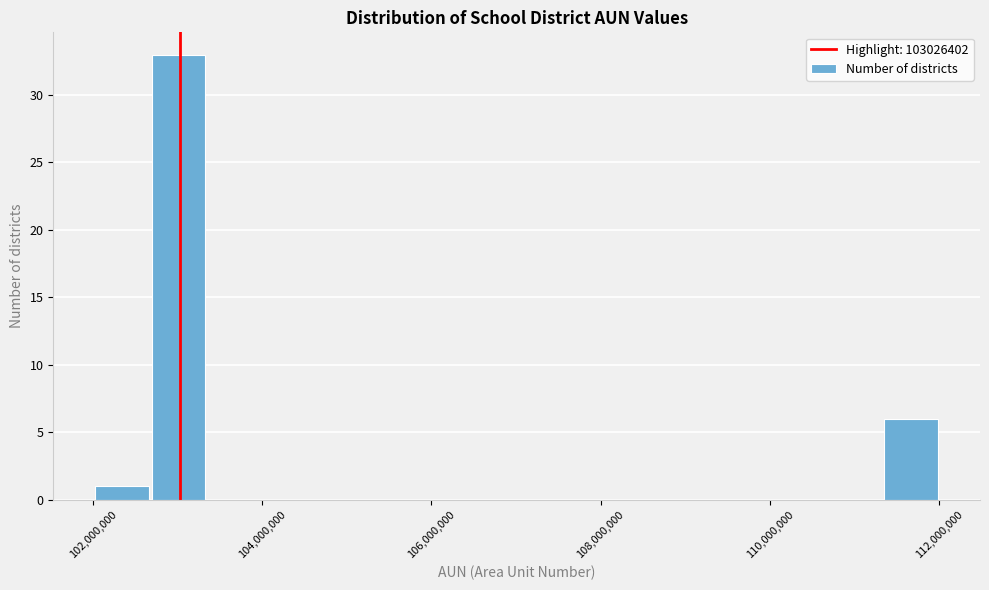

Around what value on the x-axis is the tallest bar? Give the approximate position of its centre, as read against the axis.

103000000